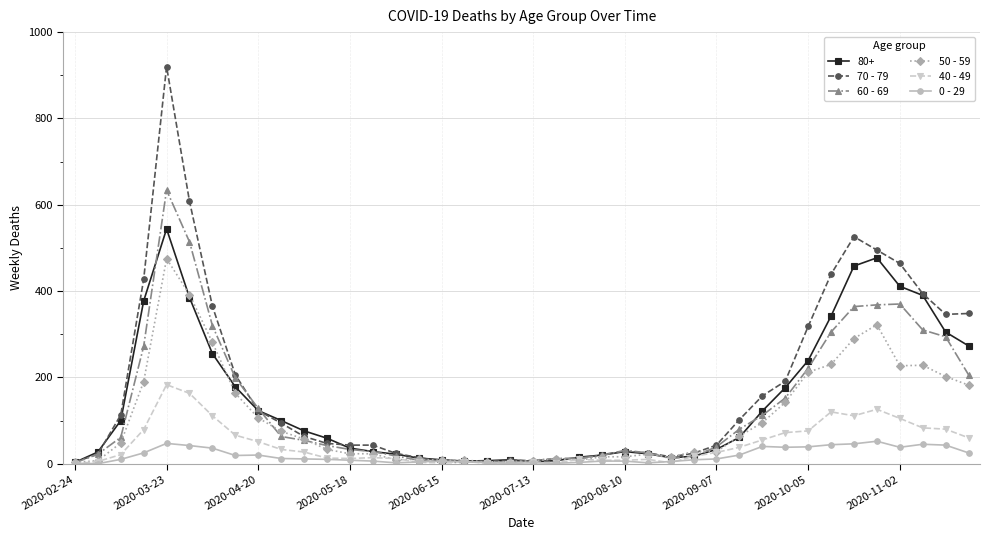

True or false: 80+ has more than 1 interior local peaks.

True